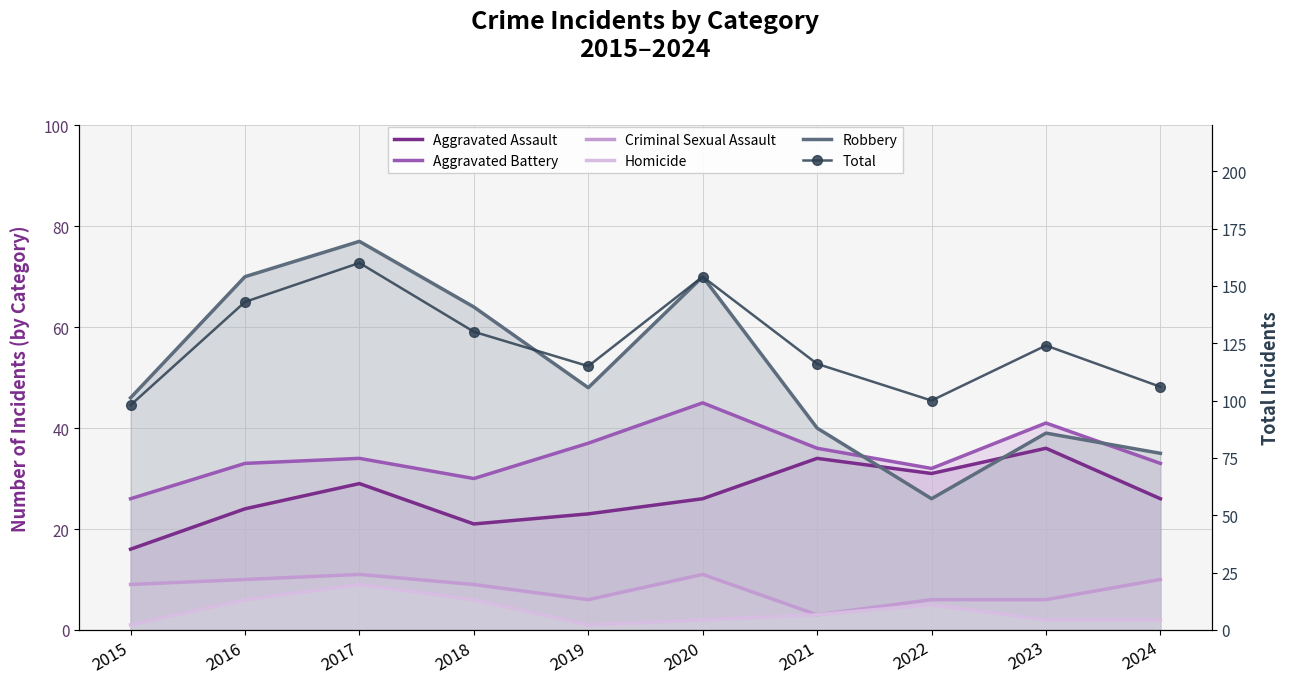

Which series has the largest total across all categories?

Total